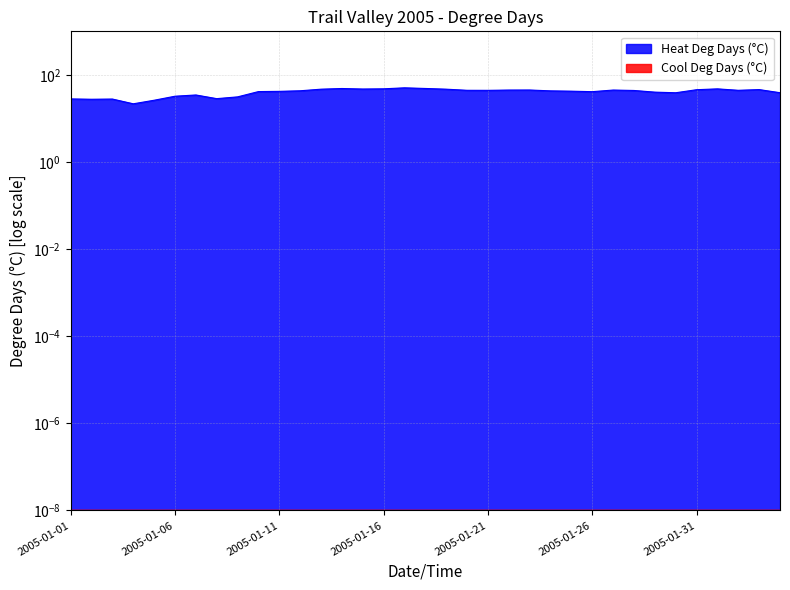

What is the difference between the second highest and minimum values?

27.1